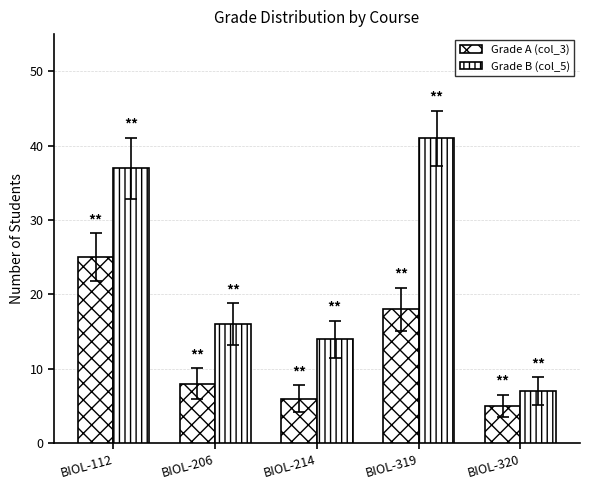

What is the sum of the Grade B (col_5) values at BIOL-320 and BIOL-206?

23